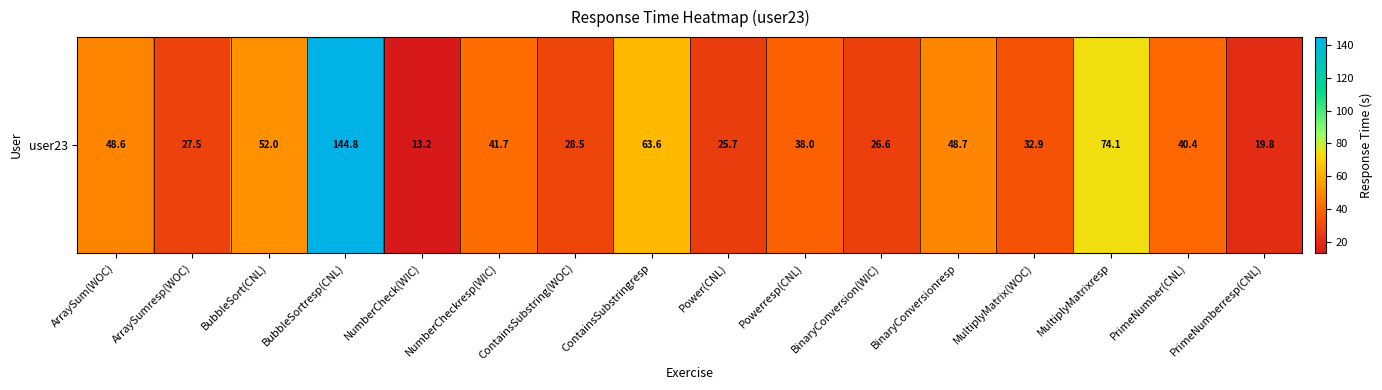

Is it true that the value at PrimeNumberresp(CNL) is 19.8?

True